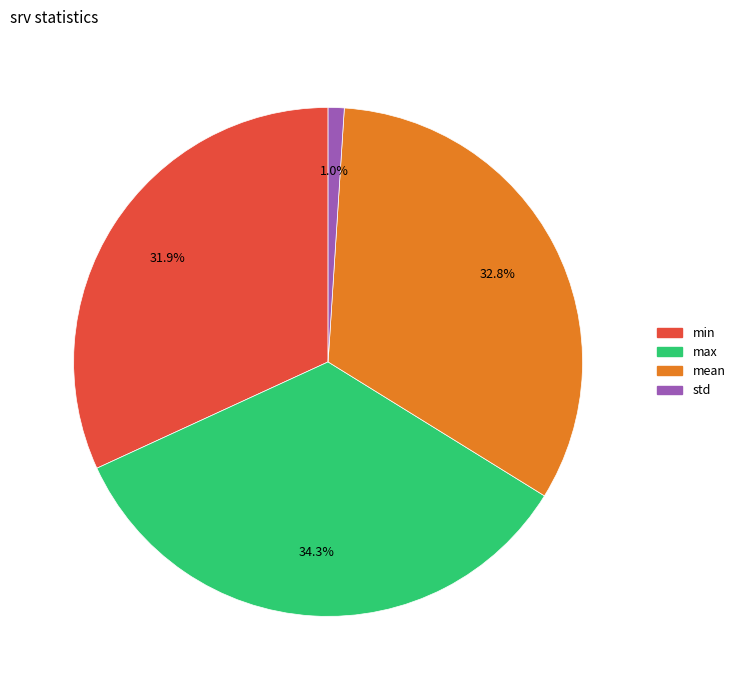

How many segments does this pie chart have?

4